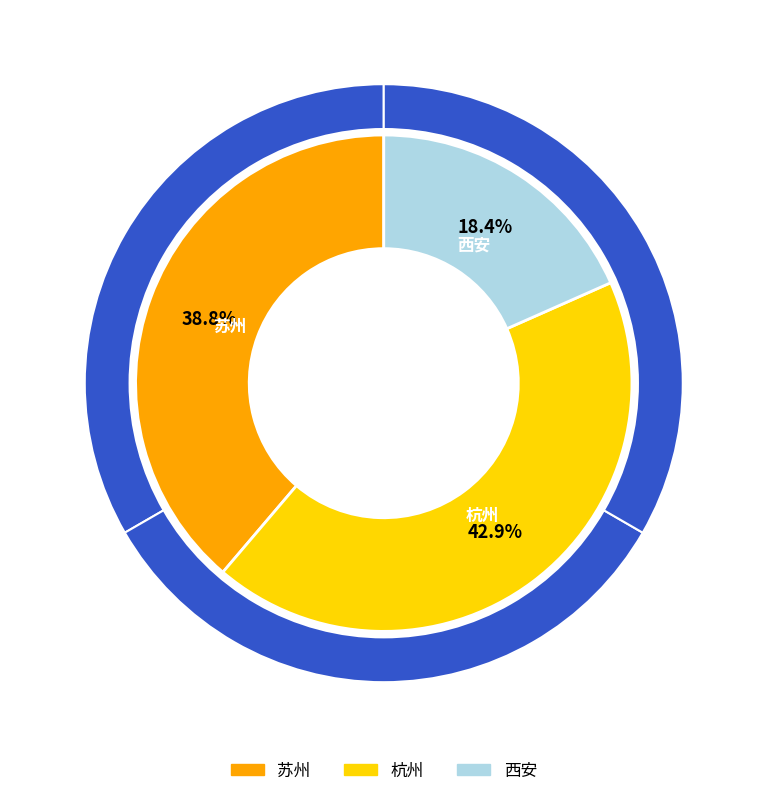

Combined, what portion of the pie is 西安 and 杭州?

61.2%